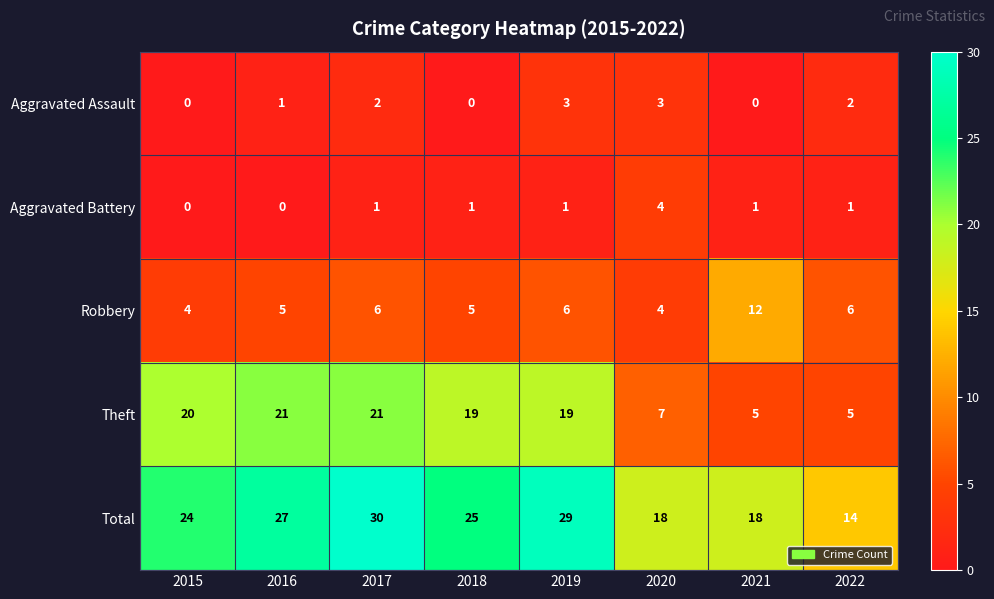

What is the difference between the highest and lowest values at 2020?

15